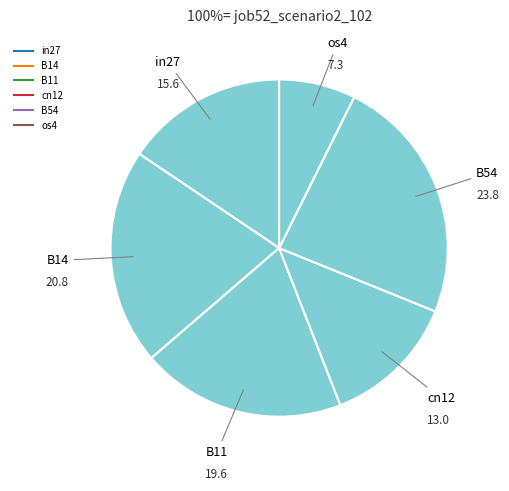

How many slices are in this pie chart?

6